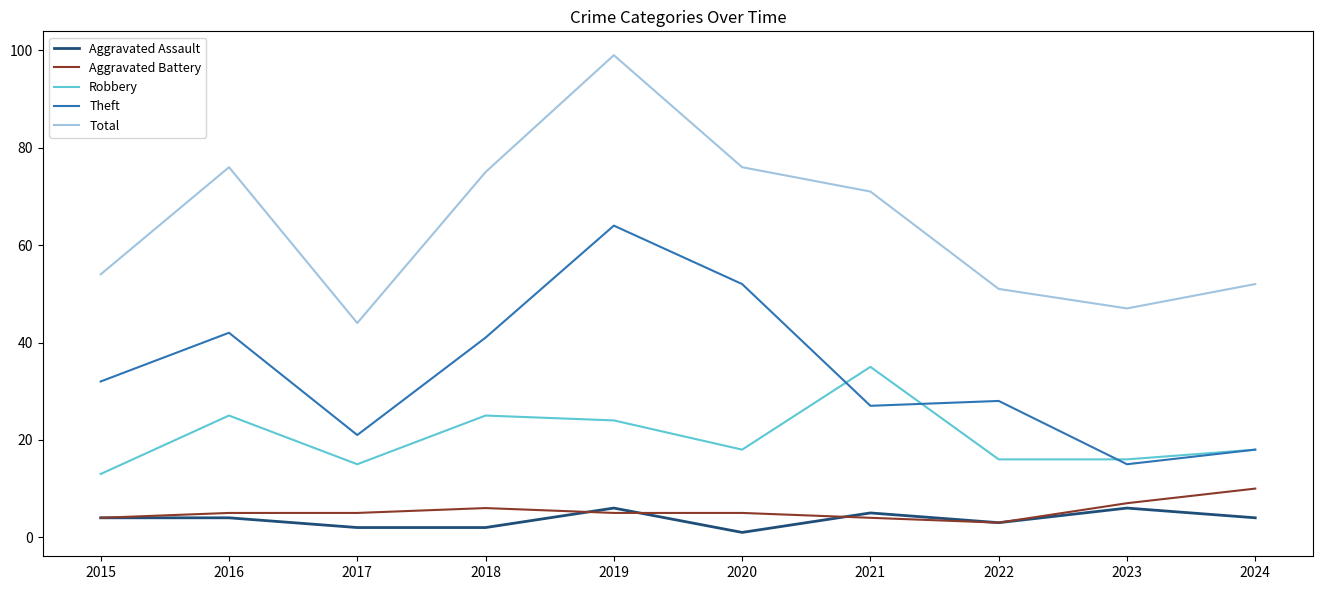

What is the maximum value shown in the chart?

99